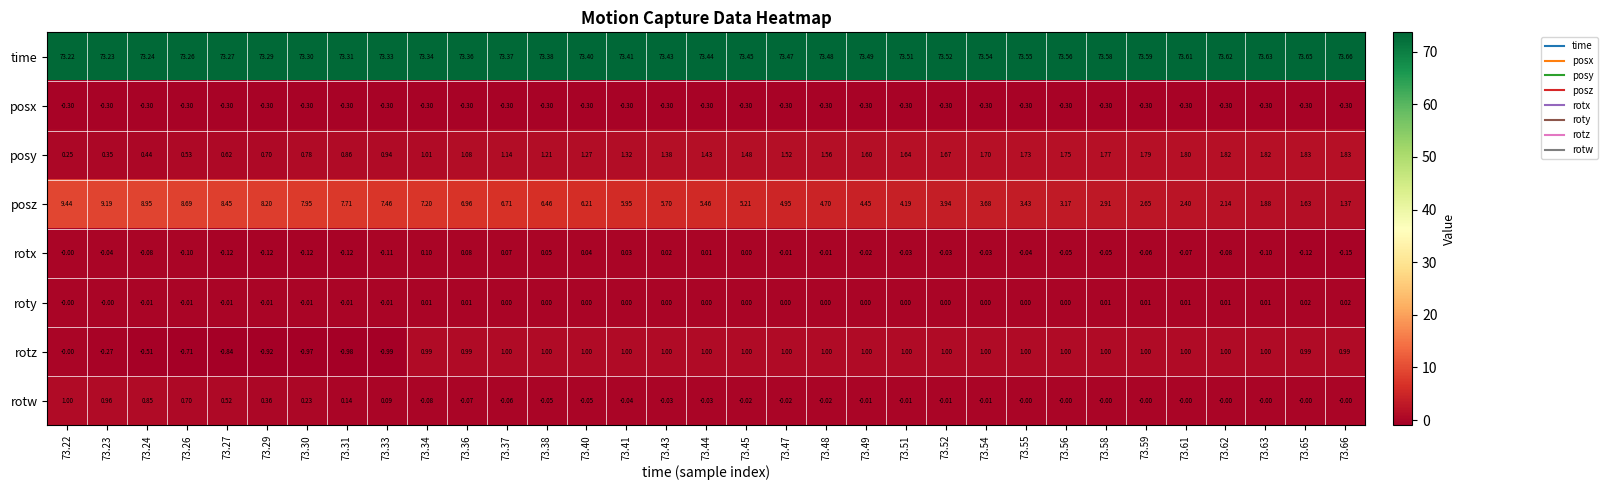

Is the value of rotw at 73.38 greater than the value of time at 73.40?

No